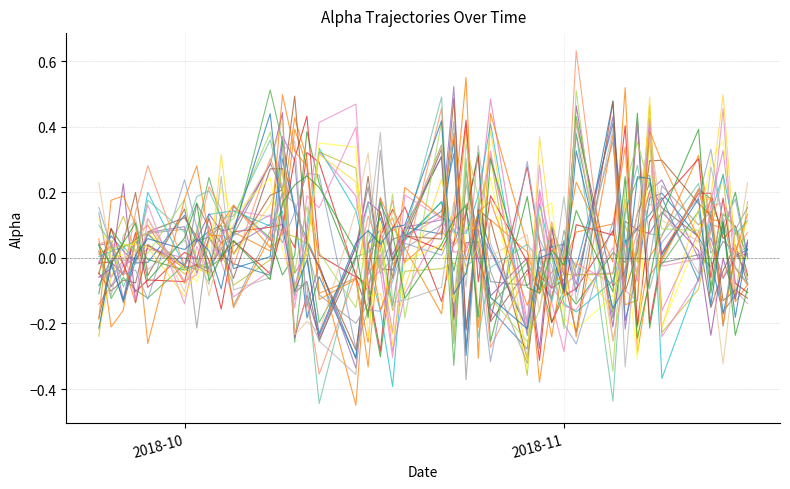

Is it true that the value at 2018-10-02 is 0.0?

False